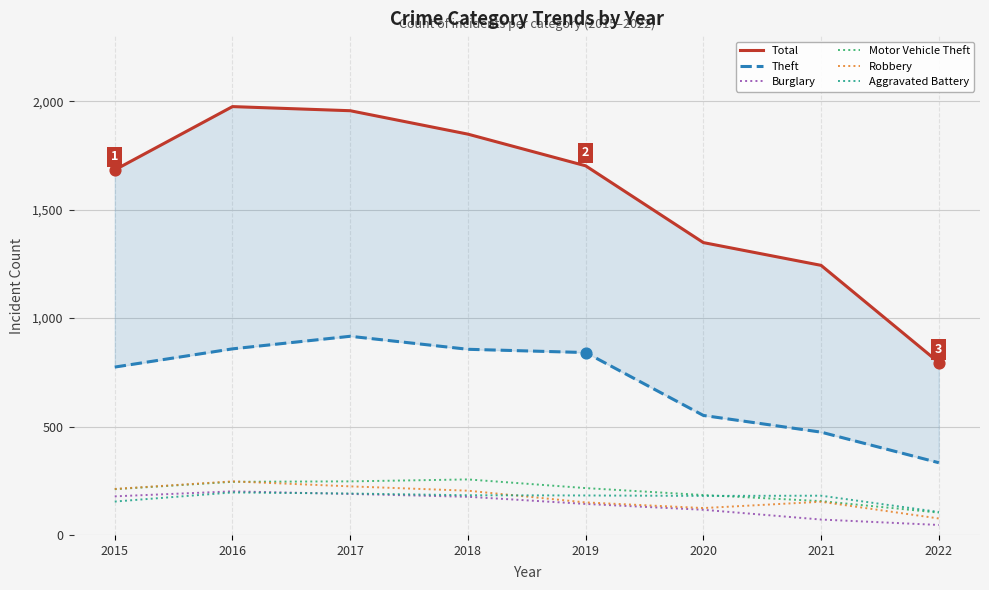

Which series has the largest total across all categories?

Total